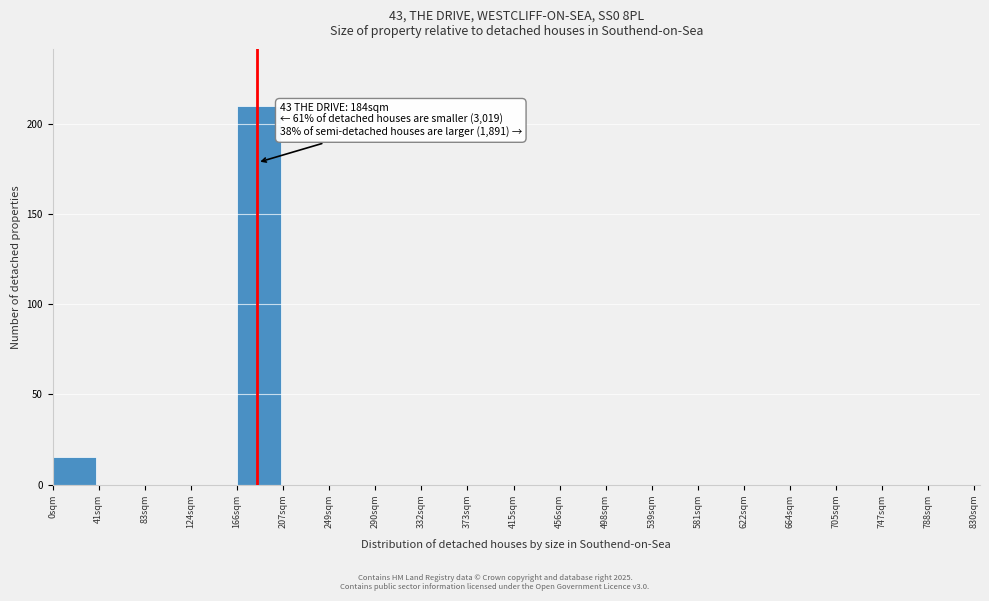

Which range on the x-axis has the tallest bar?

166.0 to 207.5